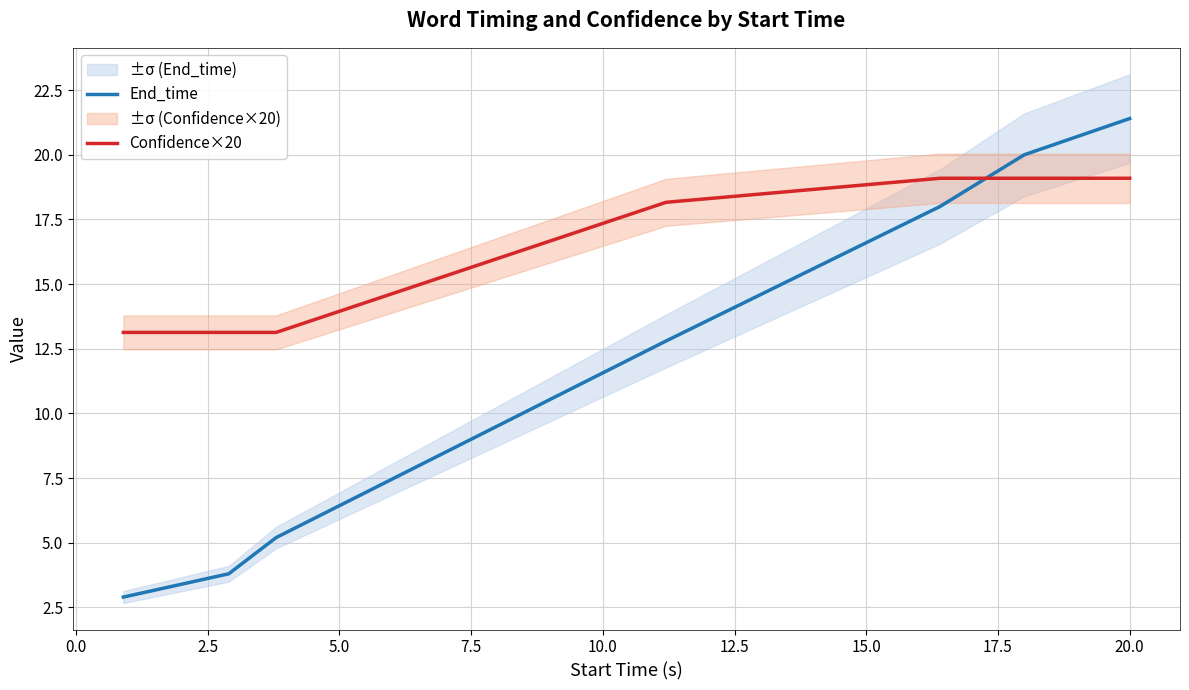

Which series ends up on top after the final intersection of Confidence×20 and End_time?

End_time